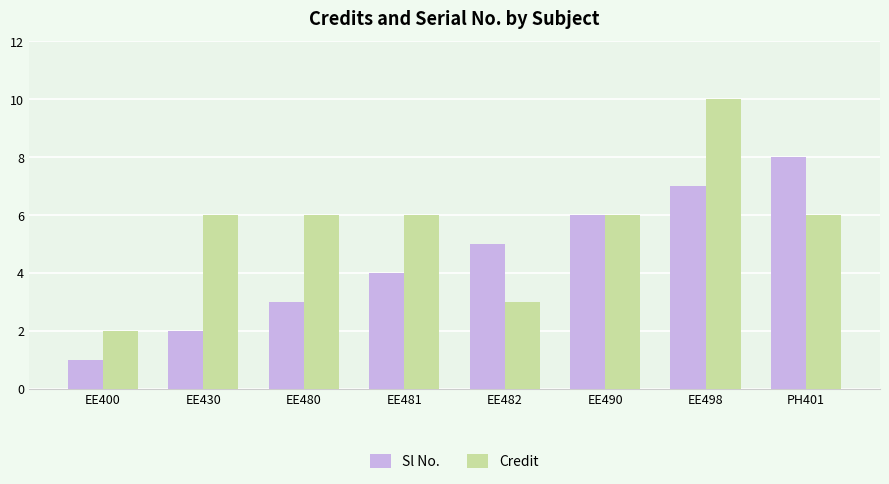

At which label does Credit reach its peak?

EE498